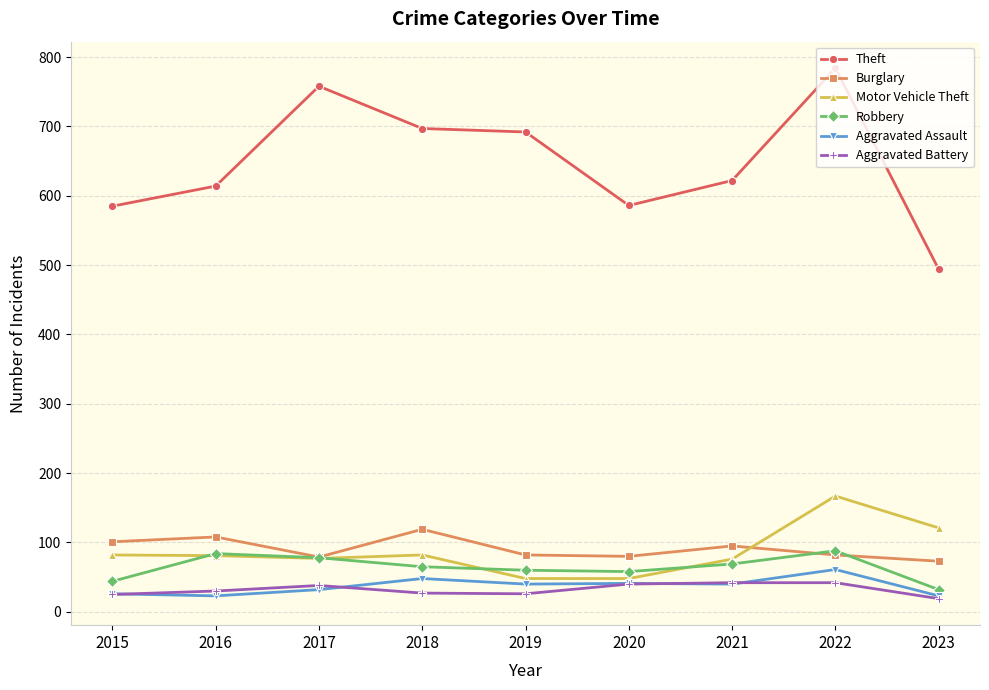

Which series has the largest total across all categories?

Theft